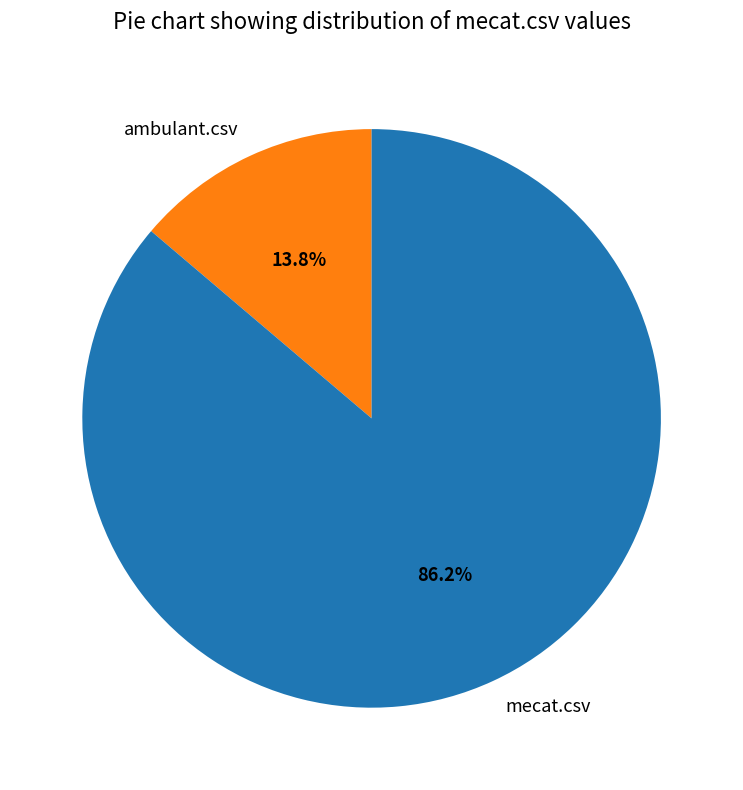

To the nearest percent, what percentage of the pie is mecat.csv?

86%